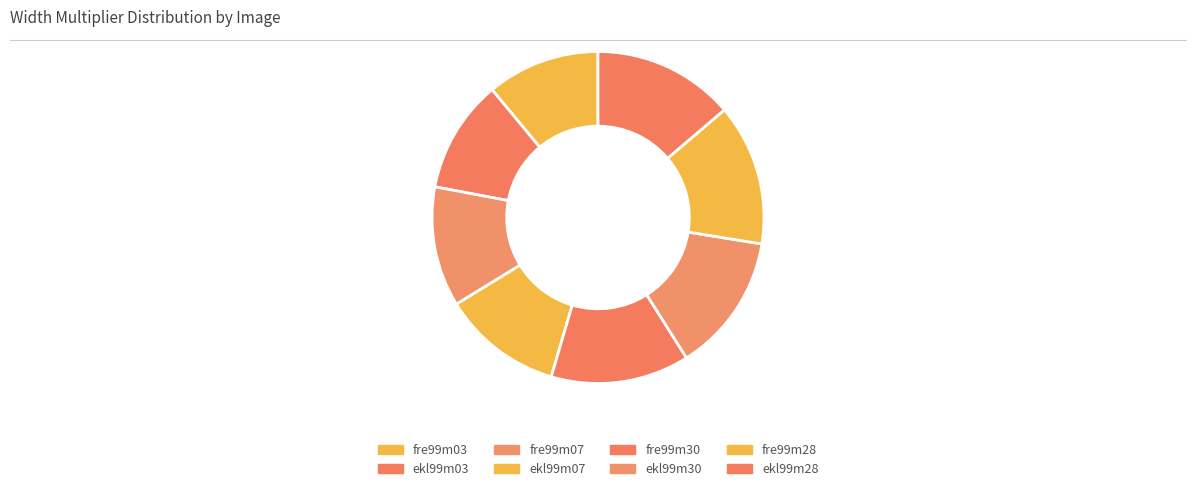

How many slices are in this pie chart?

8